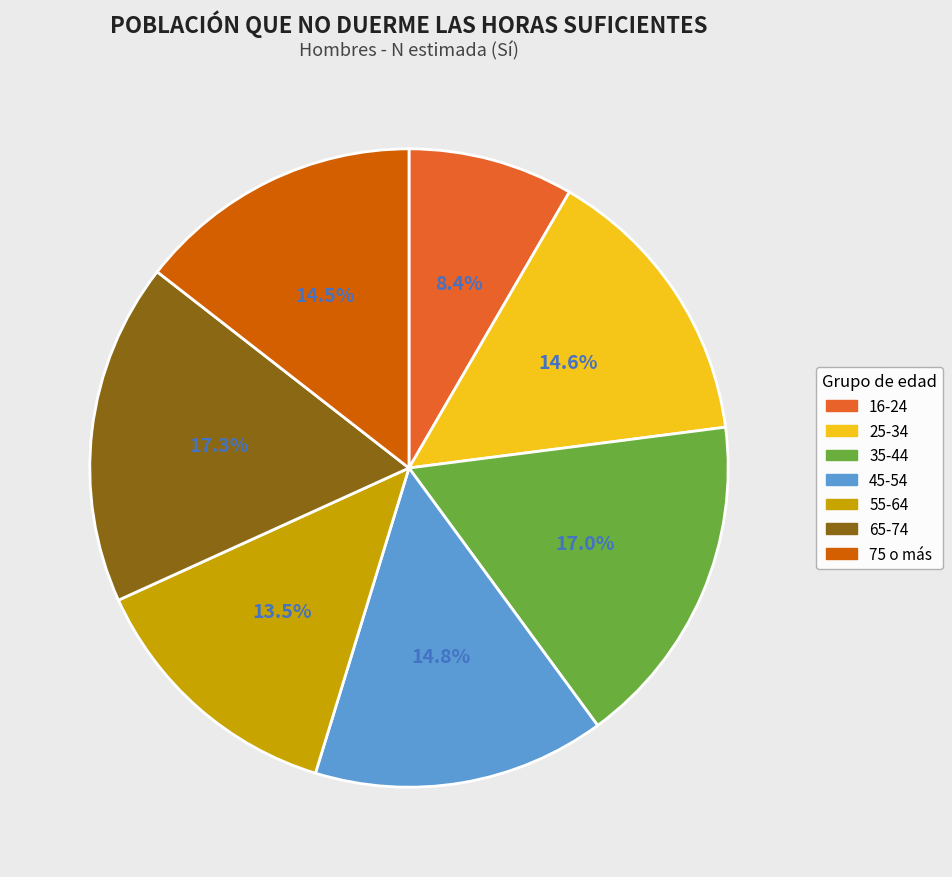

What is the smallest slice in the pie chart?

16-24